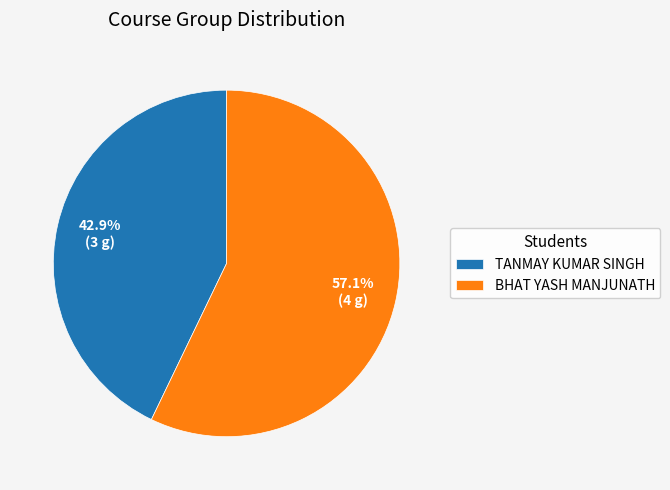

Which has a higher value, BHAT YASH MANJUNATH or TANMAY KUMAR SINGH?

BHAT YASH MANJUNATH